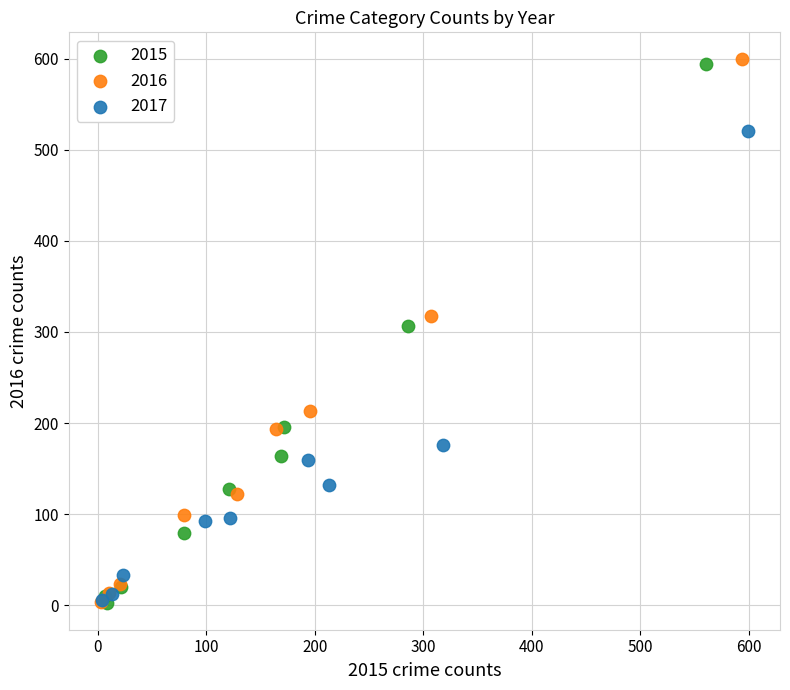

Which series has the largest Y range (max minus min)?

2016